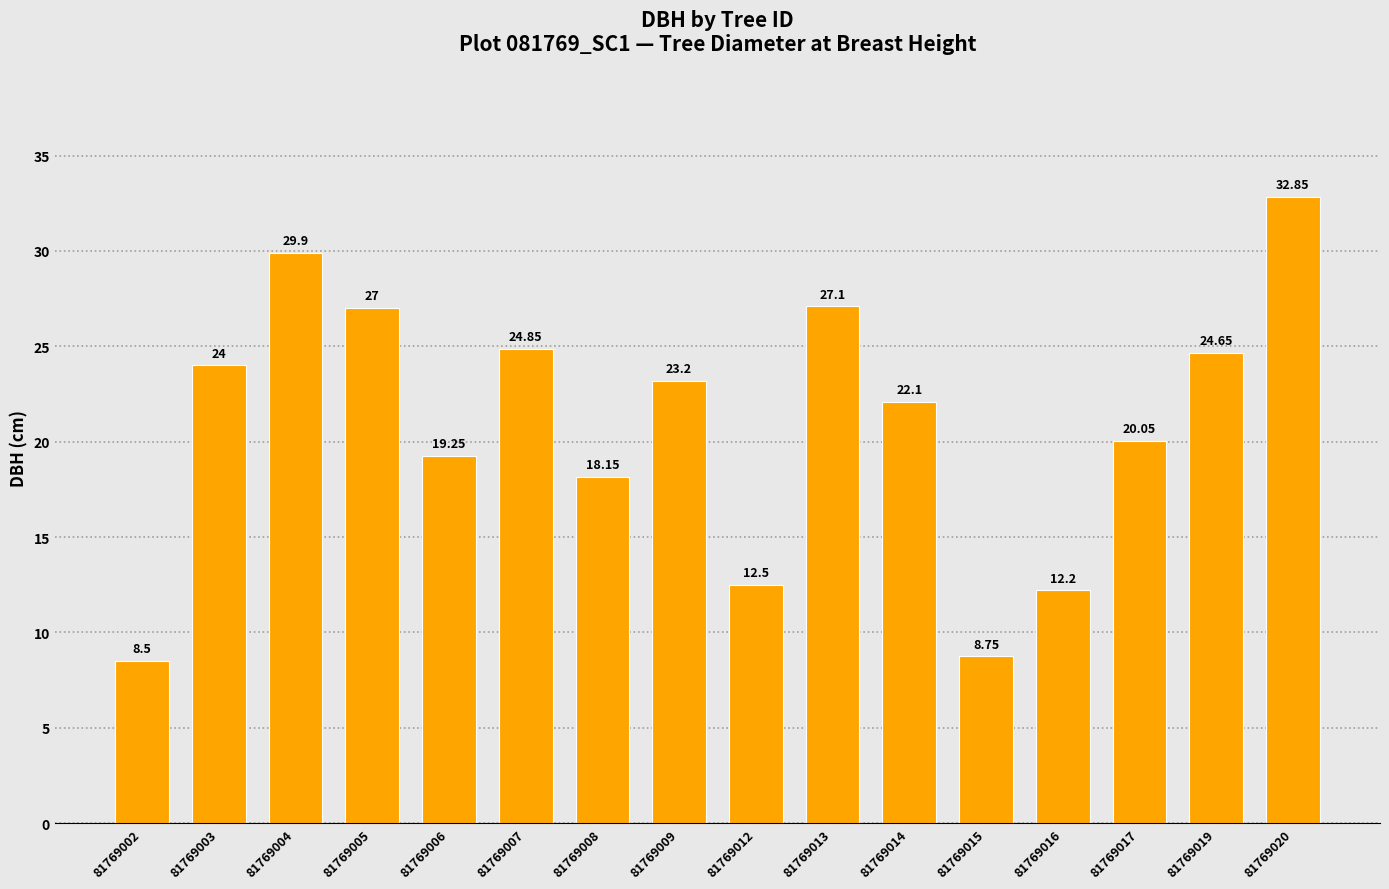

What is the minimum value shown in the chart?

8.5